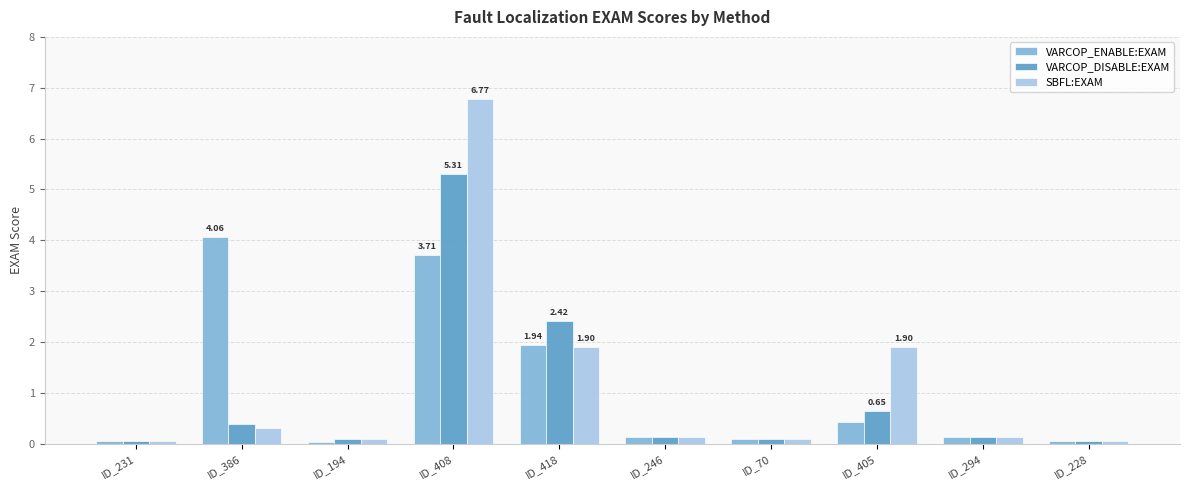

What are all the series names shown in the legend?

VARCOP_ENABLE:EXAM, VARCOP_DISABLE:EXAM, SBFL:EXAM